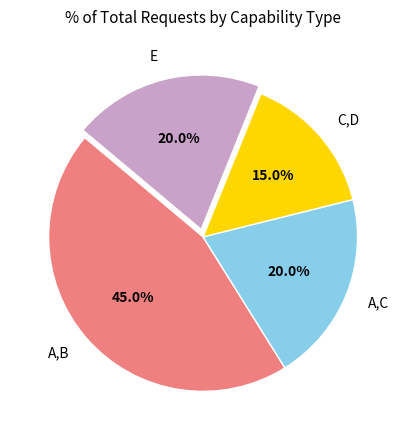

Count the number of slices in the pie.

4